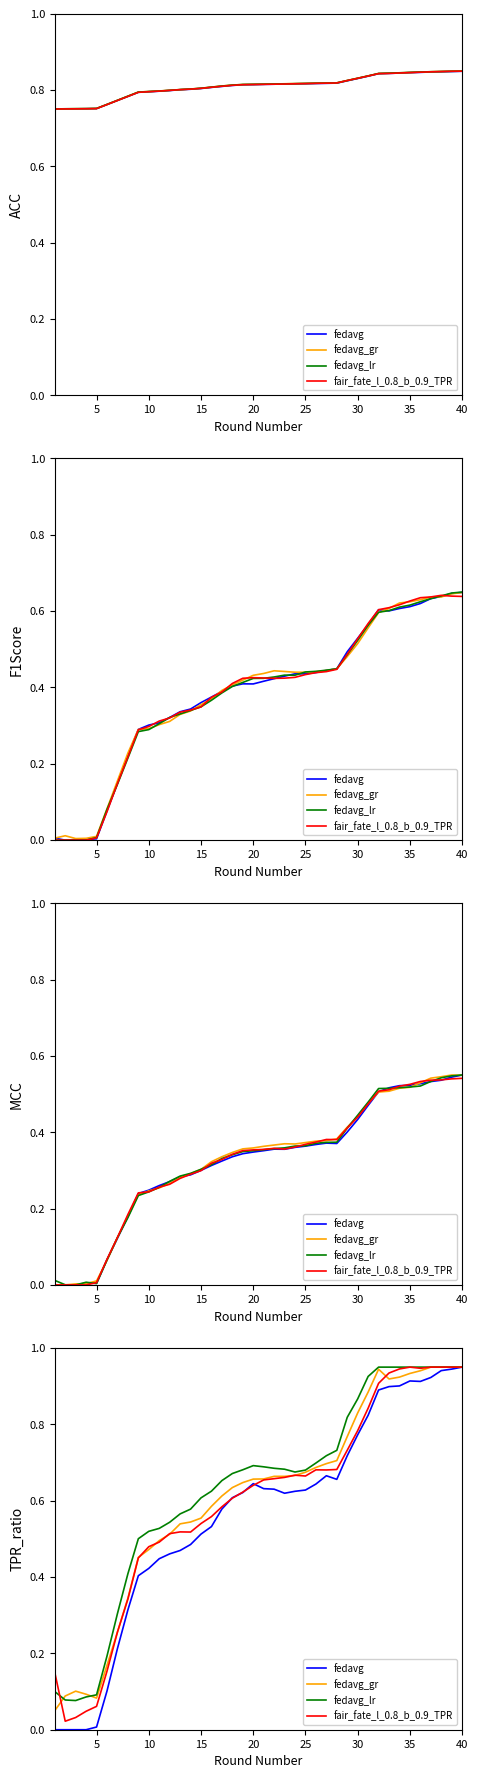

What is the lowest value of the fedavg_gr series?

0.1